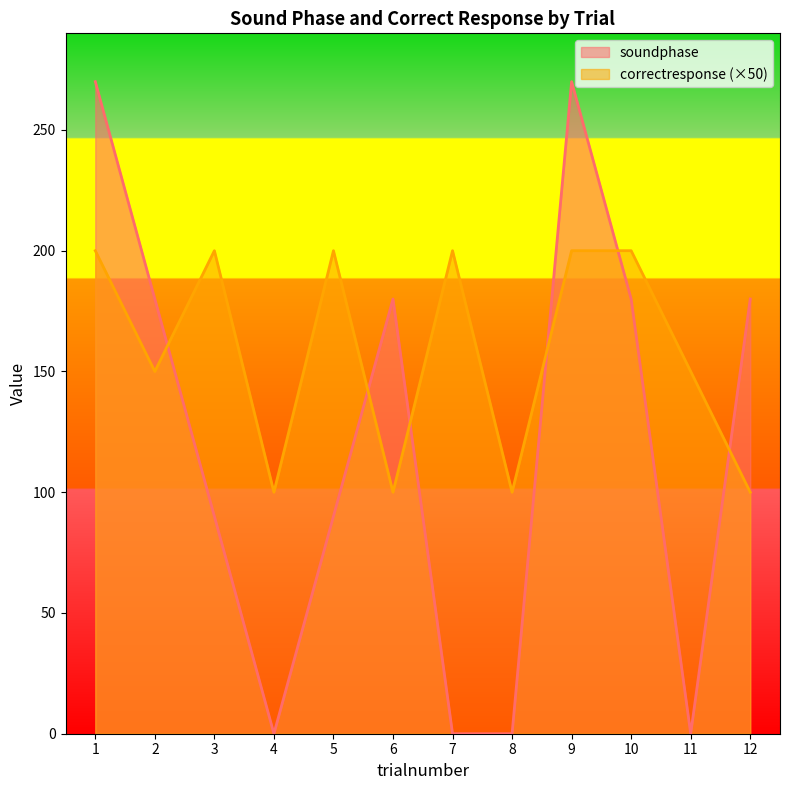

At which label does soundphase first exceed 180?

1